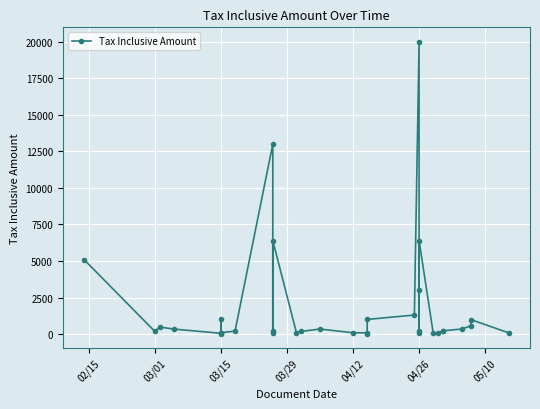

What is the average value?

1839